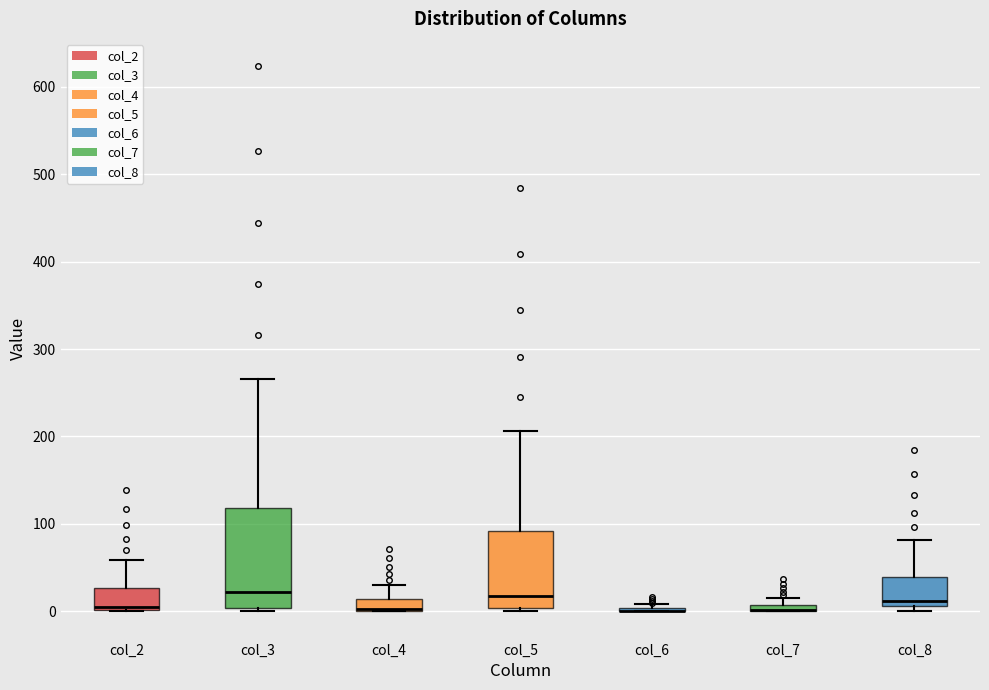

Which box is the tallest, from its lower edge to its upper edge?

col_3